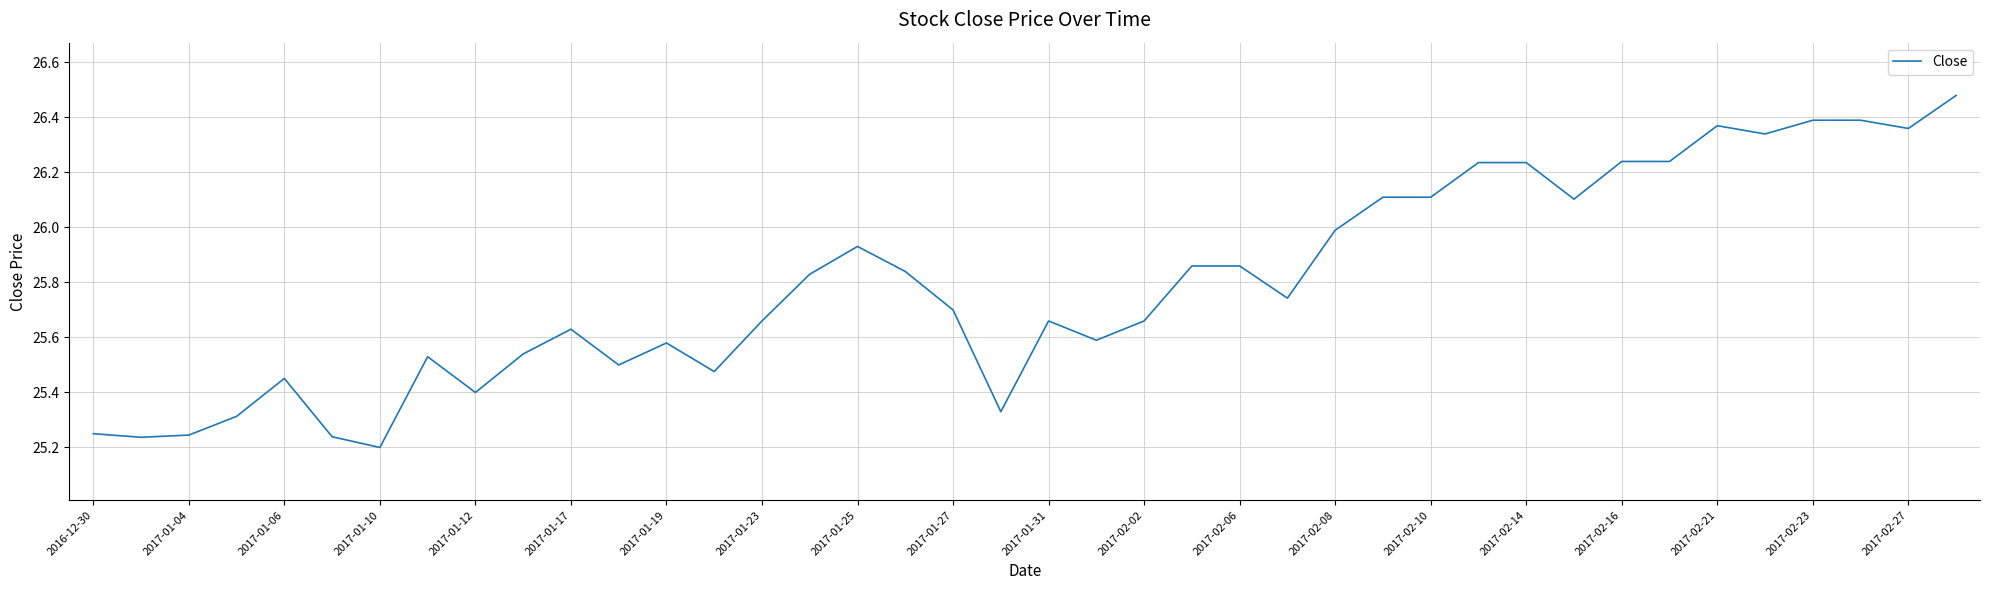

What is the difference between the maximum and minimum values?

1.3